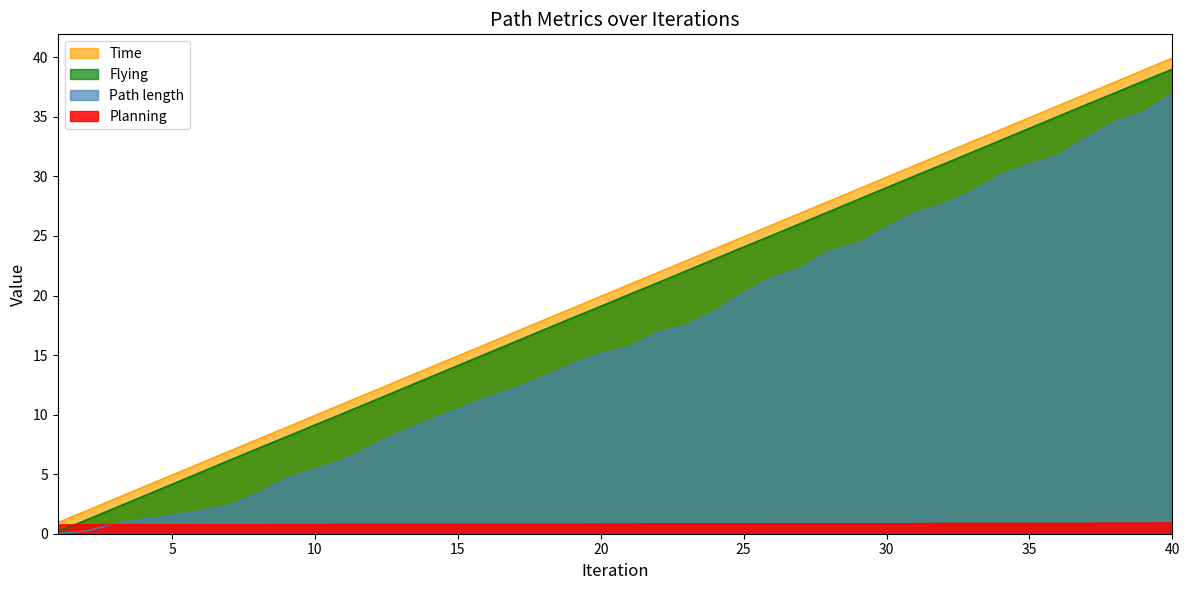

Which series has the largest total across all categories?

Time